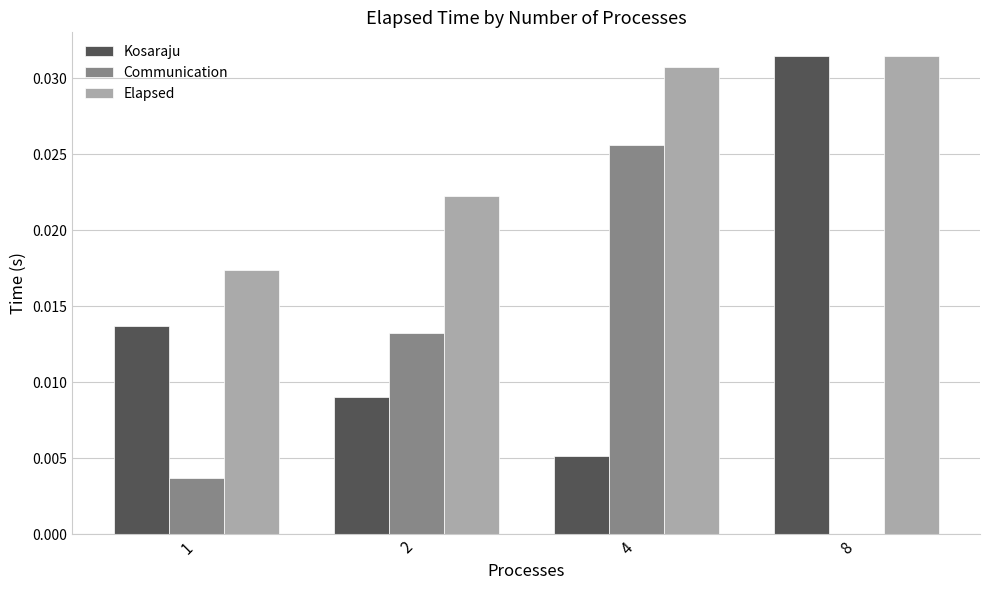

Which label corresponds to the largest value in the chart?

8